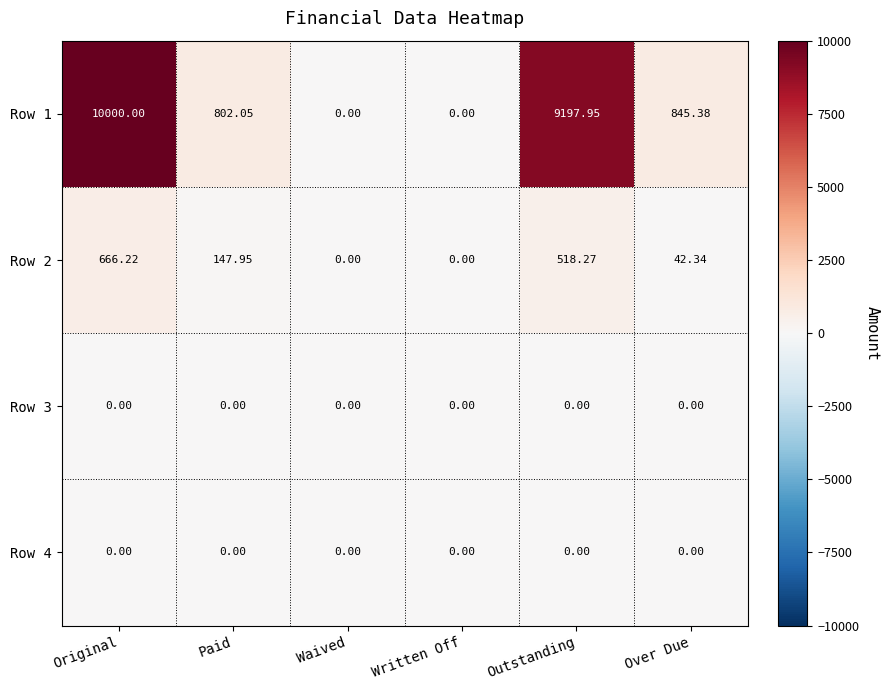

Is the value of Row 2 at Original greater than the value of Row 1 at Written Off?

Yes